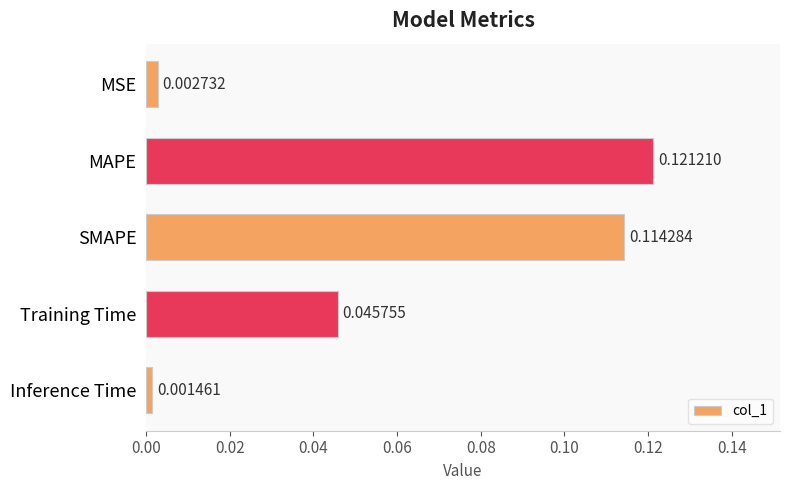

What is the label of the 2nd bar from the top?

MAPE